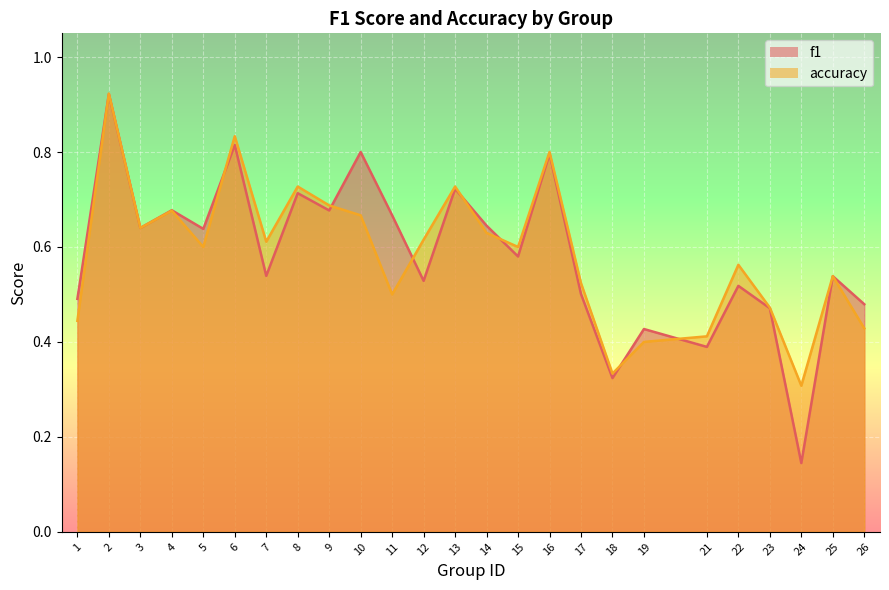

What is the average value of the accuracy series?

0.6